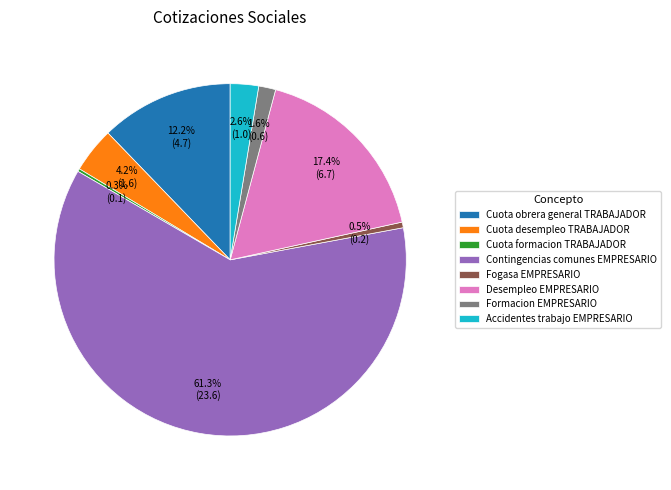

To the nearest percent, what percentage of the pie is Contingencias comunes EMPRESARIO?

61%